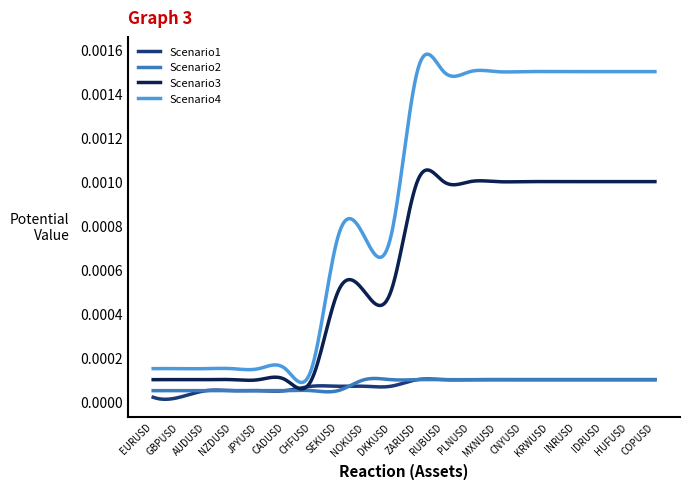

Which series has the widest spread of values?

Scenario4